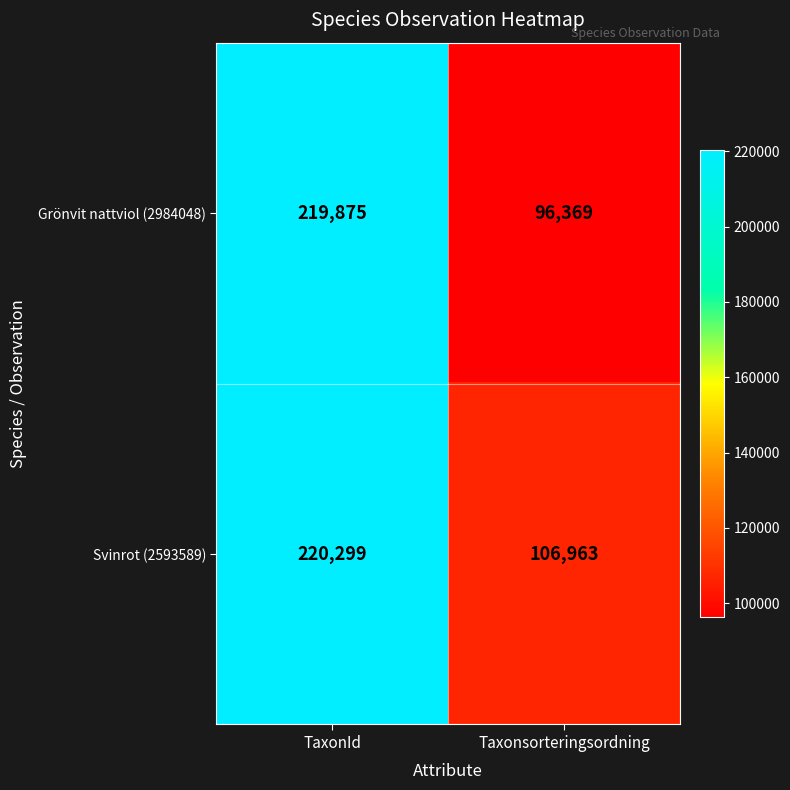

How many distinct data groups are displayed?

2